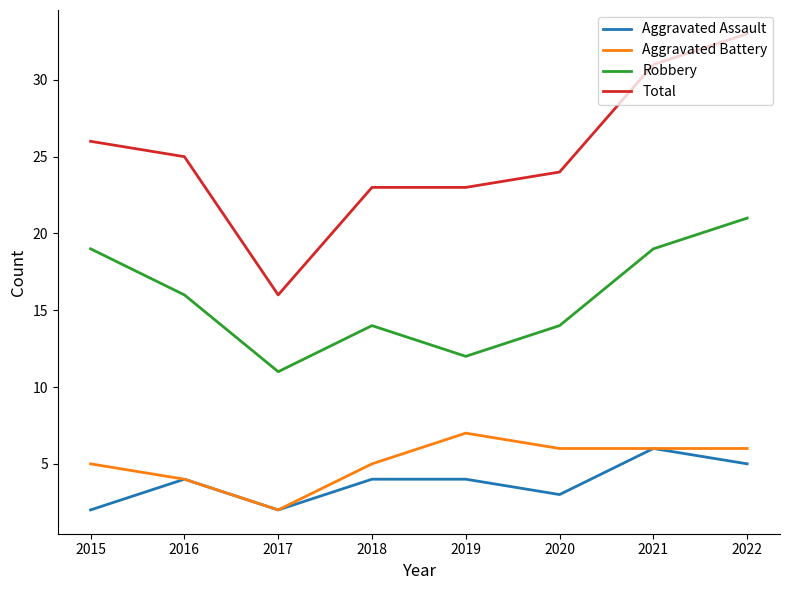

At how many categories does at least one series exceed 29?

2